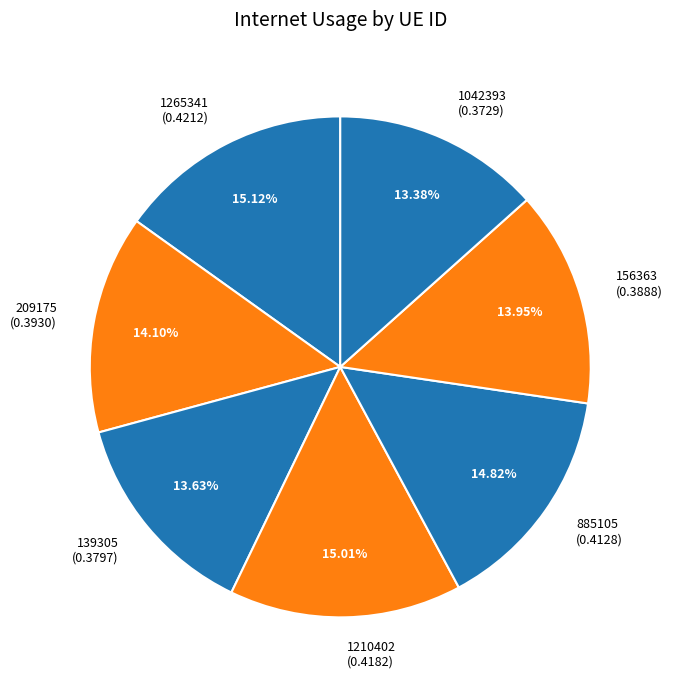

Does 209175 account for over 50% of the chart?

No